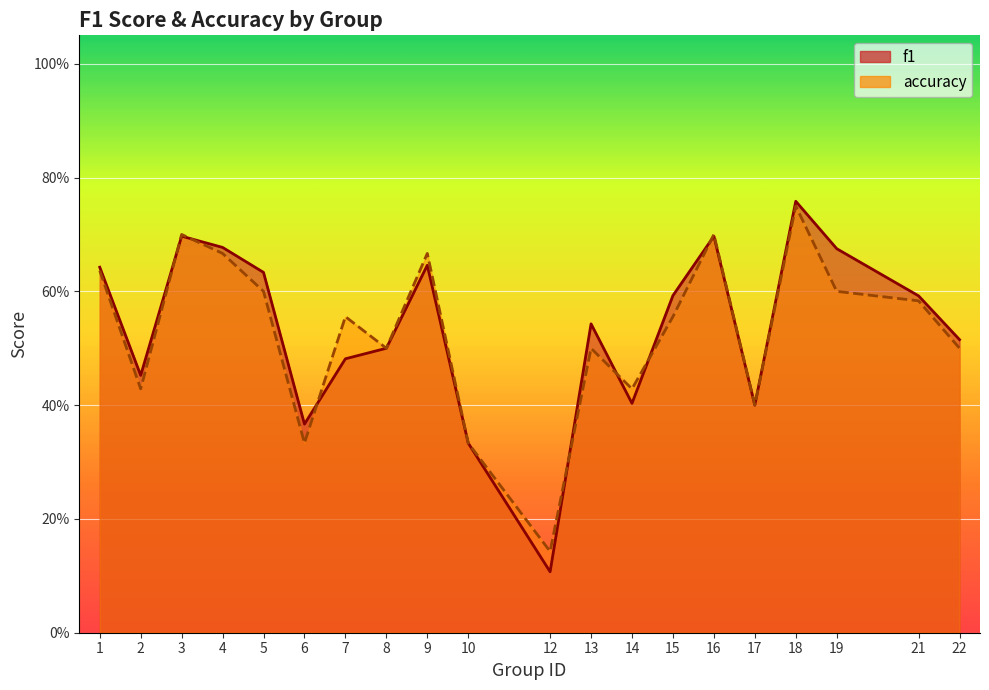

True or false: accuracy has a value of 0.3 at 10.

True